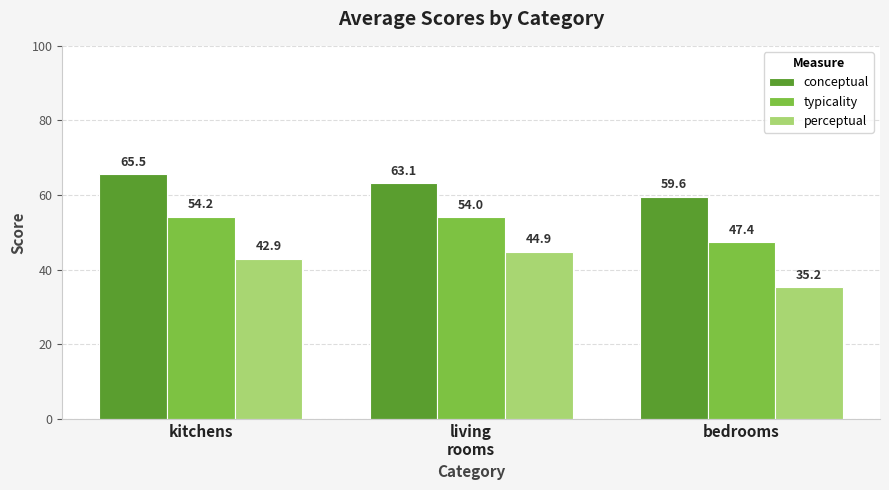

List the series in order of their peak value, lowest first.

perceptual, typicality, conceptual